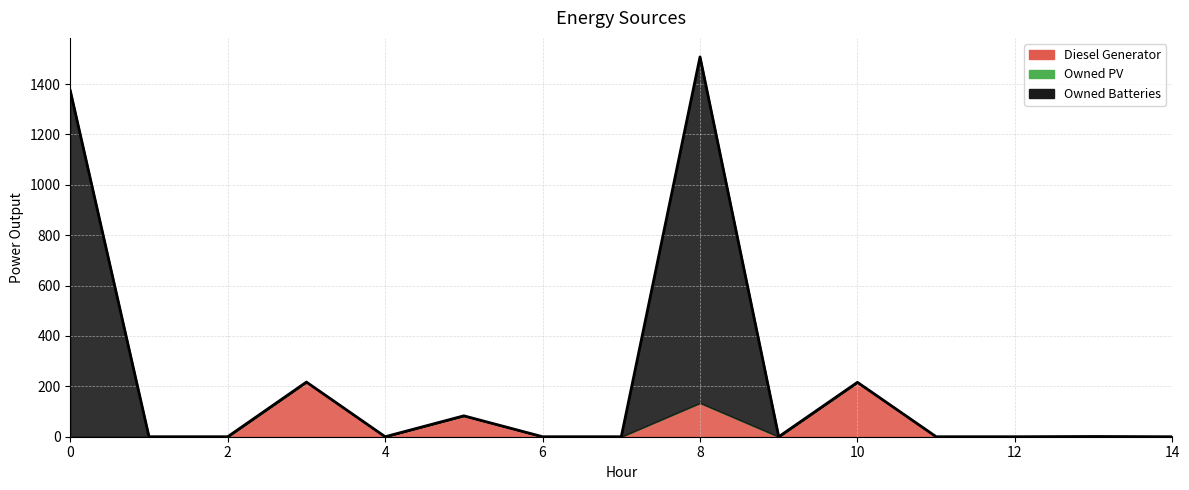

Rank the series by their maximum value, from highest to lowest.

Owned Batteries, Diesel Generator, Owned PV